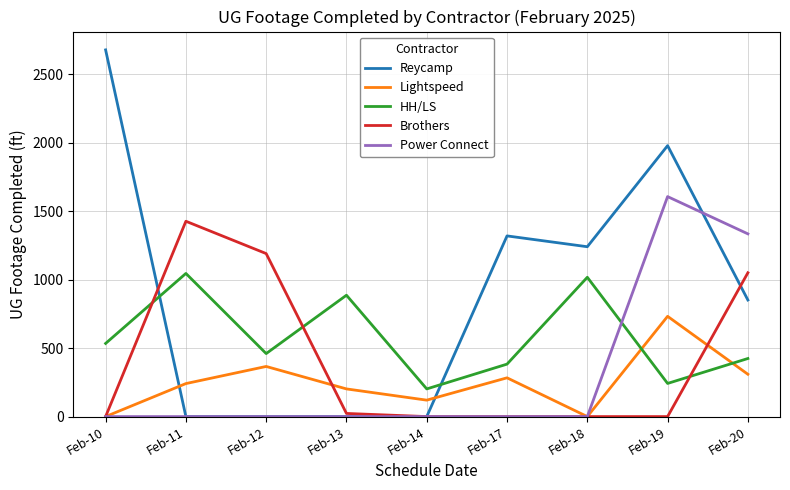

True or false: HH/LS and Brothers intersect in this chart.

True